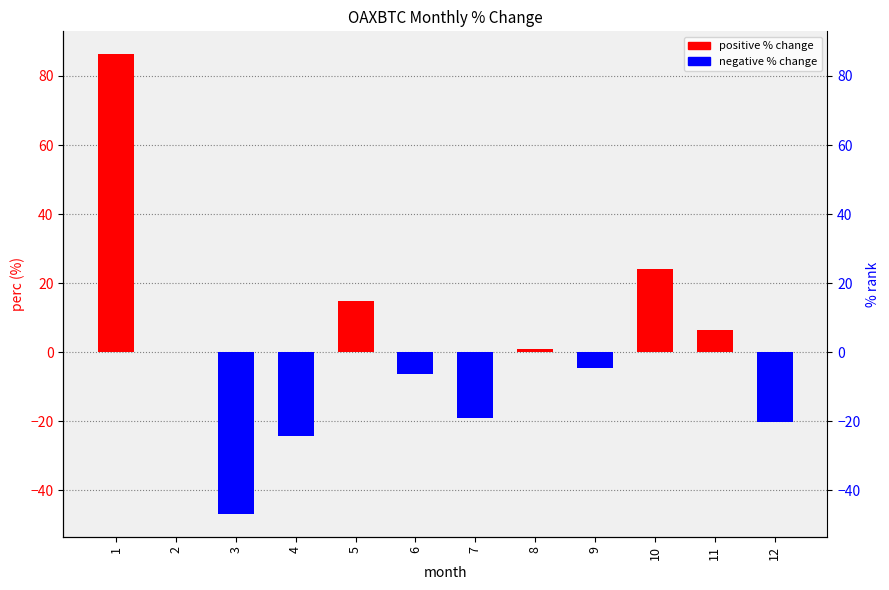

Are the bars horizontal?

No